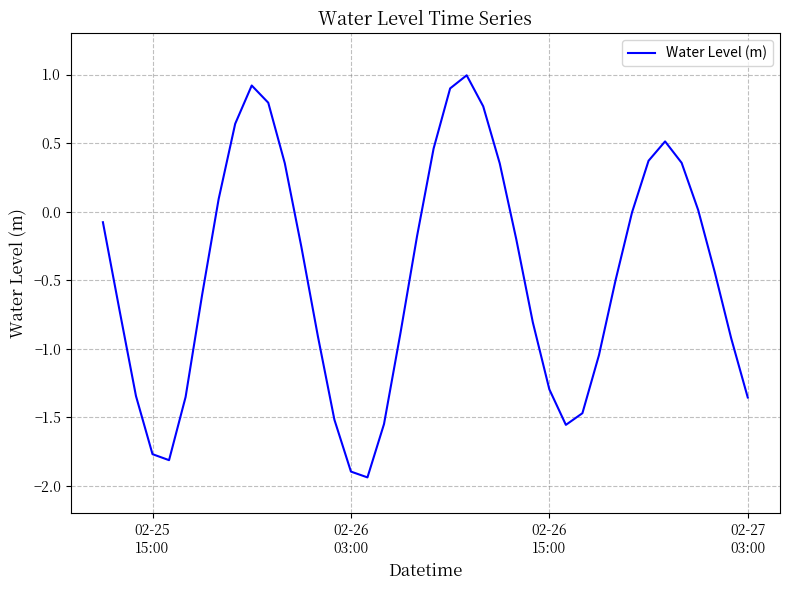

What is the maximum value shown in the chart?

1.0